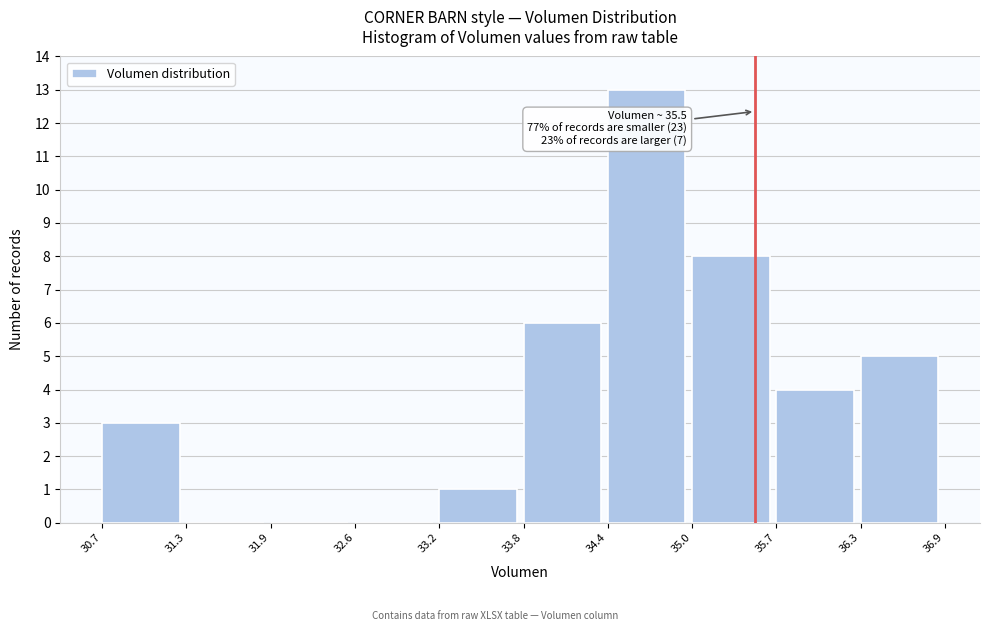

Over which range of the x-axis is the bar tallest?

34.4 to 35.0